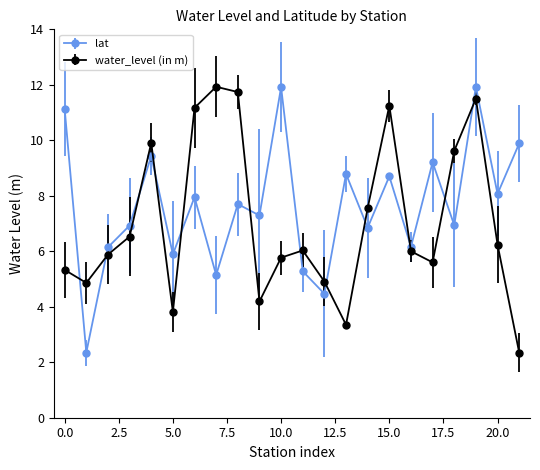

What is the value of the water_level (in m) point at the 19th from the left?

9.6